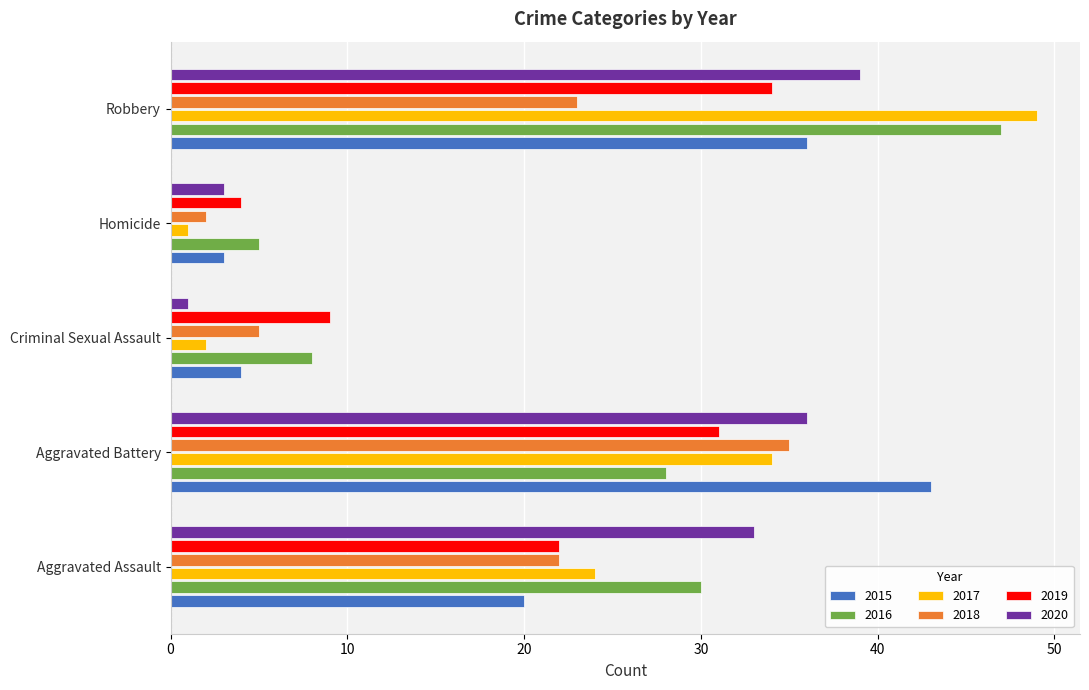

The value of 2017 at Robbery is 15. True or false?

False